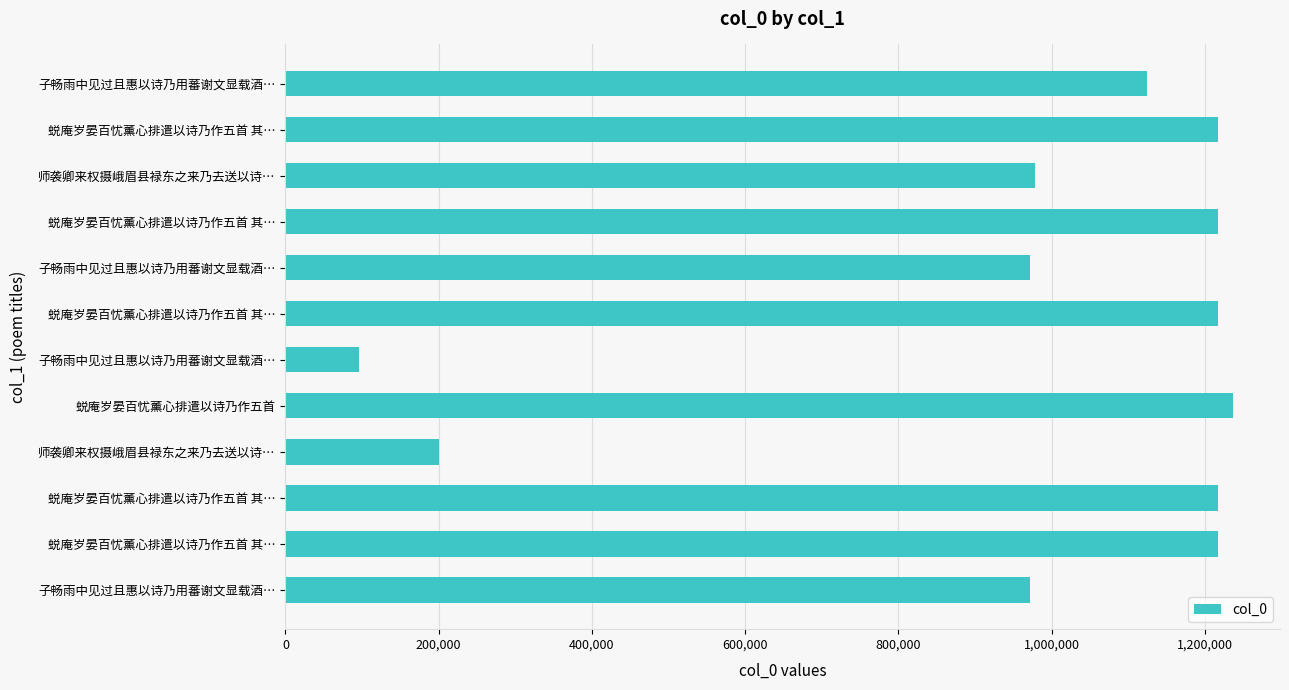

How many bars are there in total?

12